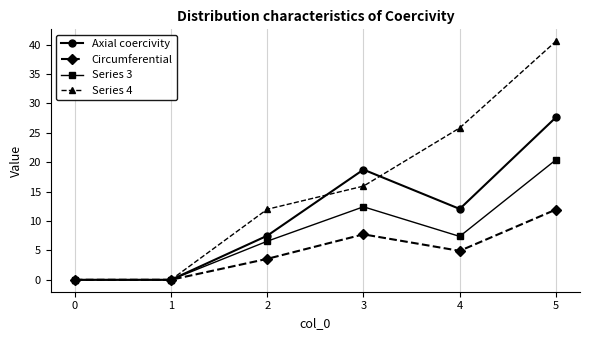

How many lines are shown in the chart?

4